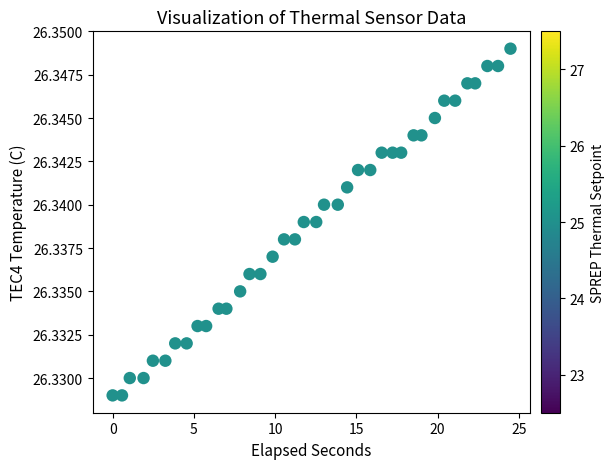

What is the range of X values (max minus min)?

24.5